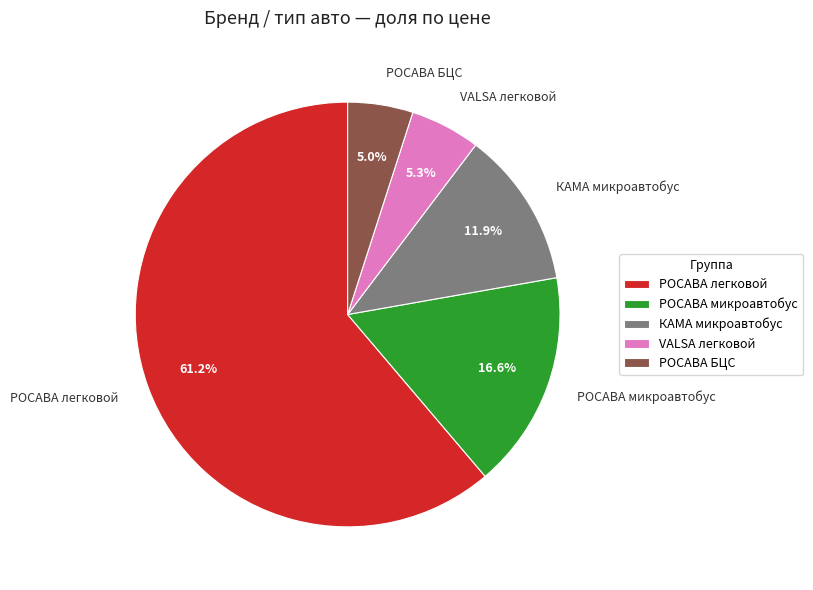

Which category accounts for the majority?

РОСАВА легковой